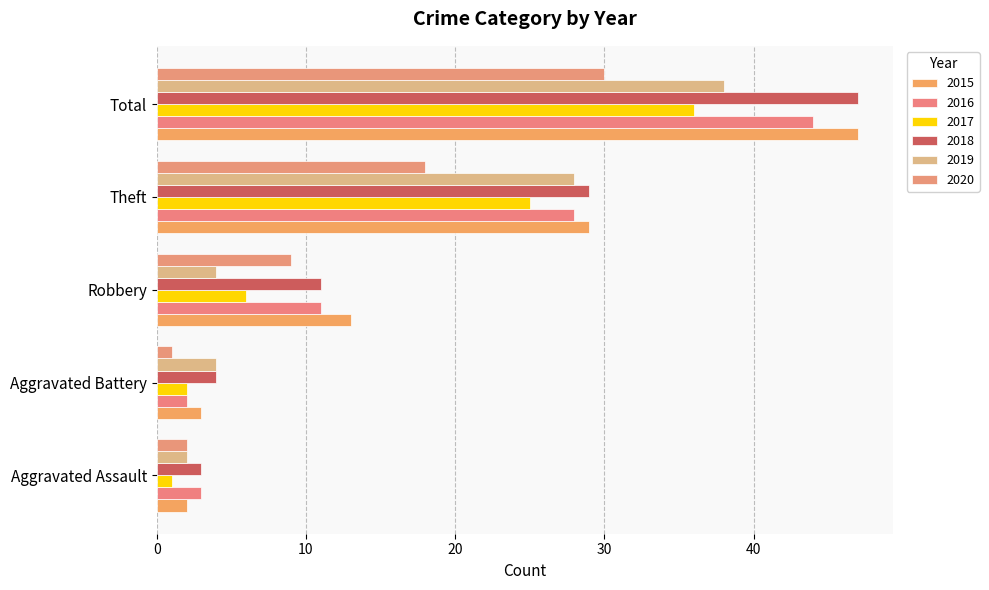

Reading right to left, list all the values displayed in this chart.

2015: Total=47	Theft=29	Robbery=13	Aggravated Battery=3	Aggravated Assault=2
2016: Total=44	Theft=28	Robbery=11	Aggravated Battery=2	Aggravated Assault=3
2017: Total=36	Theft=25	Robbery=6	Aggravated Battery=2	Aggravated Assault=1
2018: Total=47	Theft=29	Robbery=11	Aggravated Battery=4	Aggravated Assault=3
2019: Total=38	Theft=28	Robbery=4	Aggravated Battery=4	Aggravated Assault=2
2020: Total=30	Theft=18	Robbery=9	Aggravated Battery=1	Aggravated Assault=2